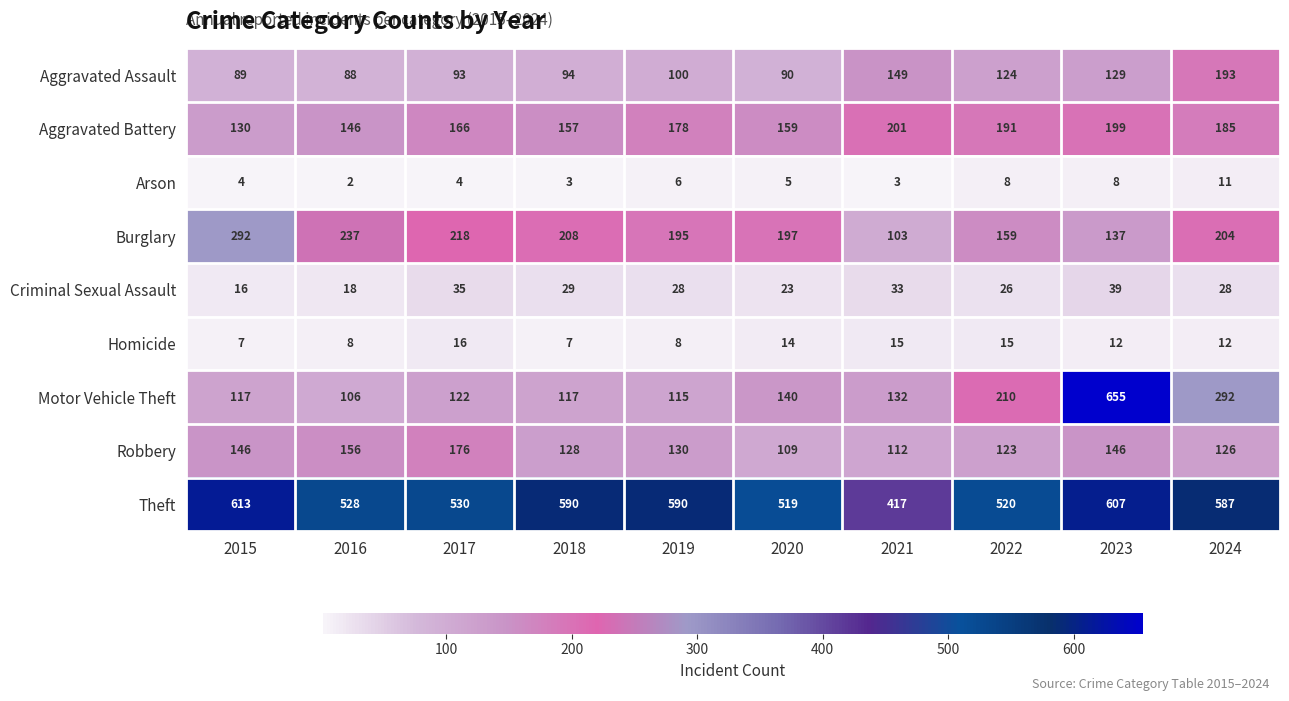

How many data points does each series have?

10